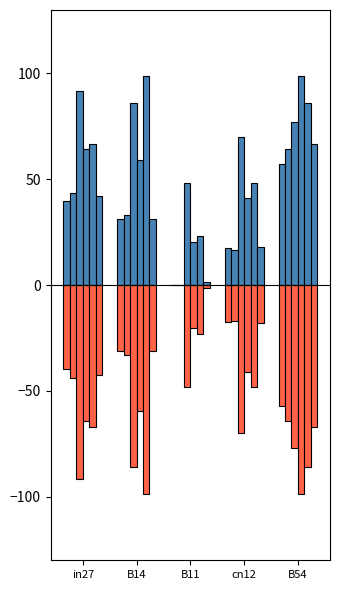

How many groups of bars are there?

5